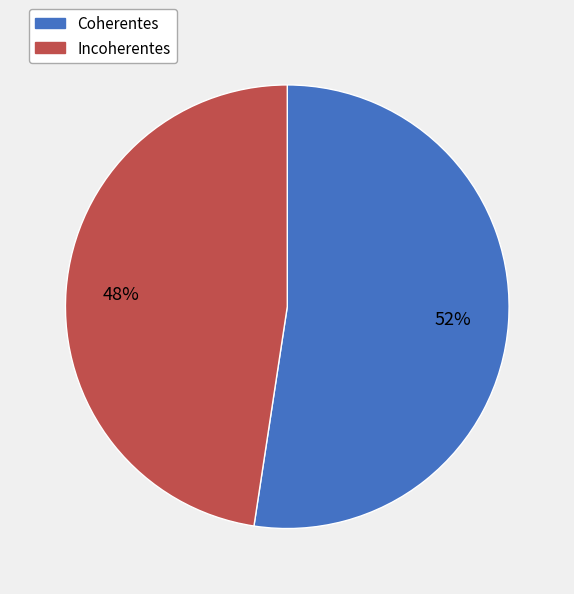

Rank the categories by value from highest to lowest.

Coherentes, Incoherentes